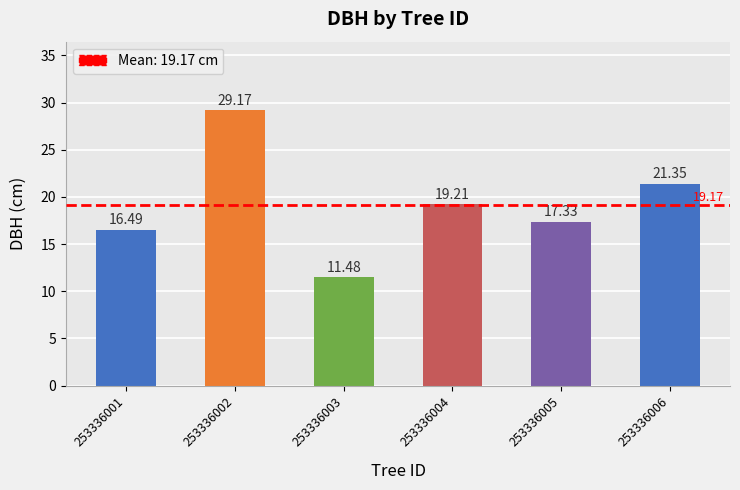

What is the difference between the second highest and minimum values?

9.9